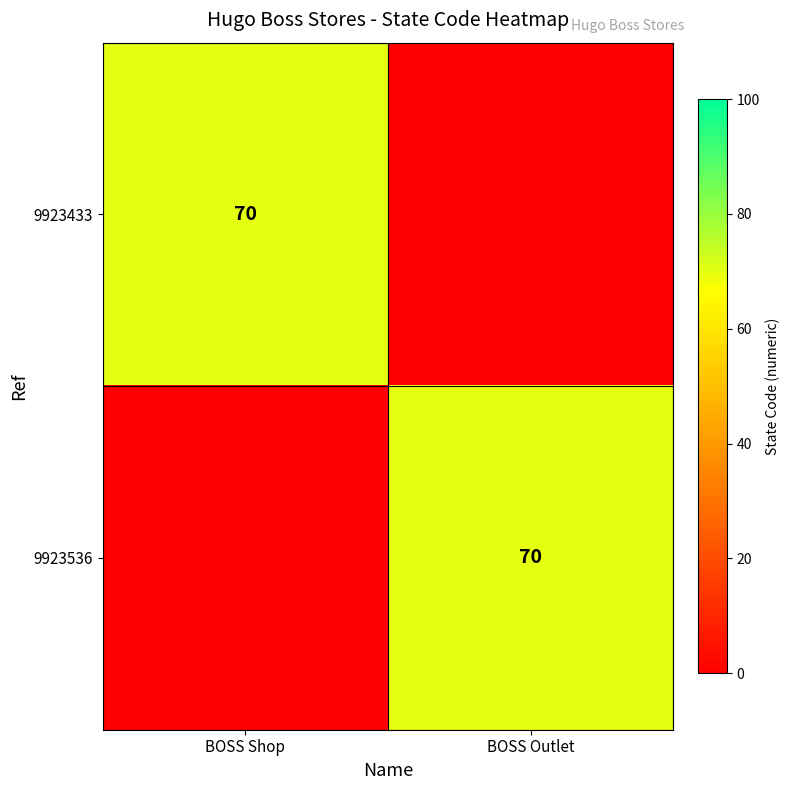

The 9923433 series shows 46 at BOSS Shop. True or false?

False